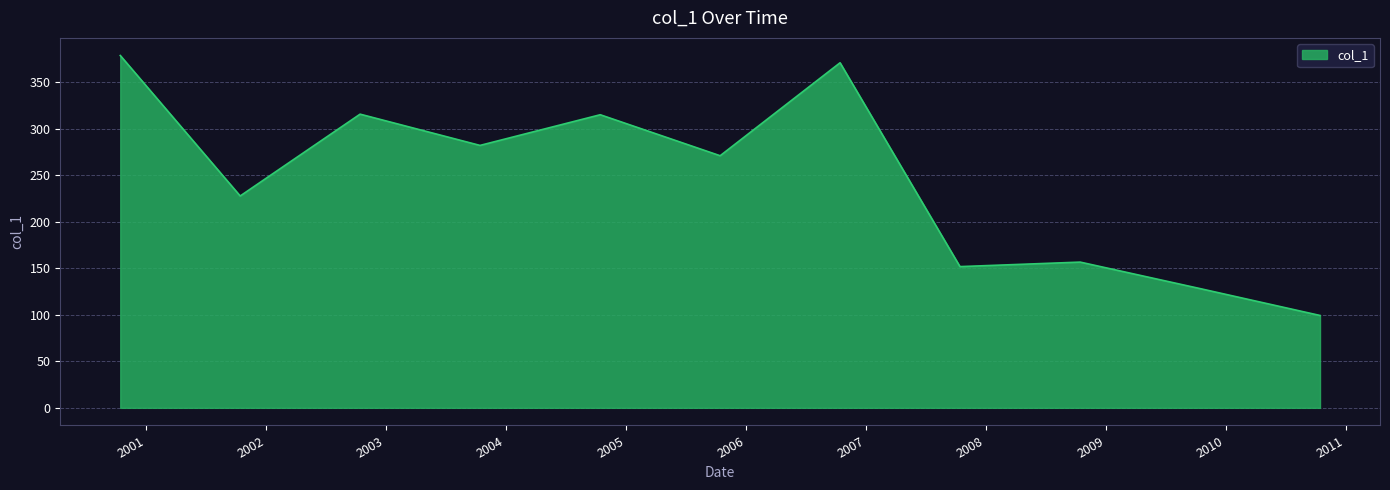

What is the maximum value shown in the chart?

378.8